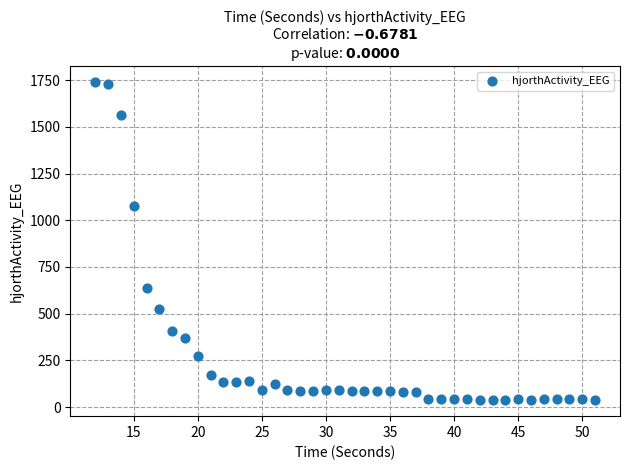

What Y value in the scatter plot is closest to 888?

1074.0